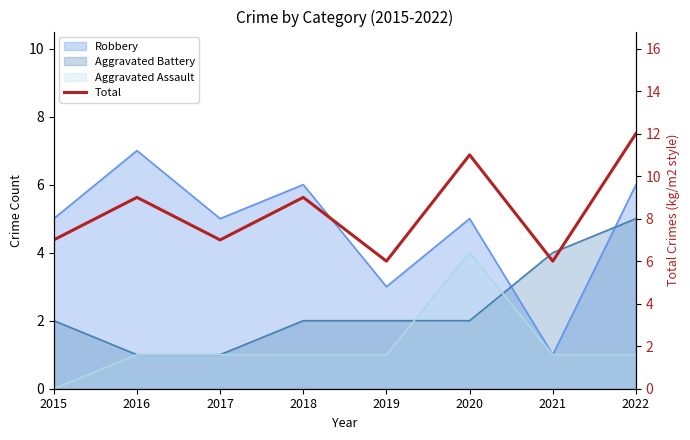

Reading right to left, transcribe all the data shown in this chart.

12	6	11	6	9	7	9	7